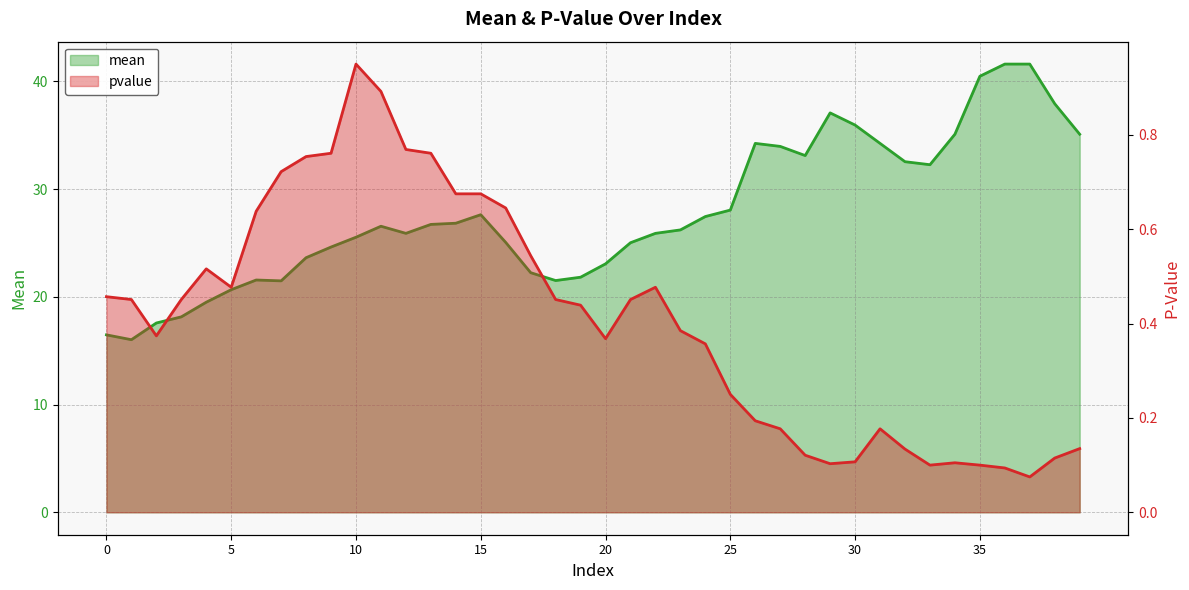

Between 11 and 35, which is larger?

35